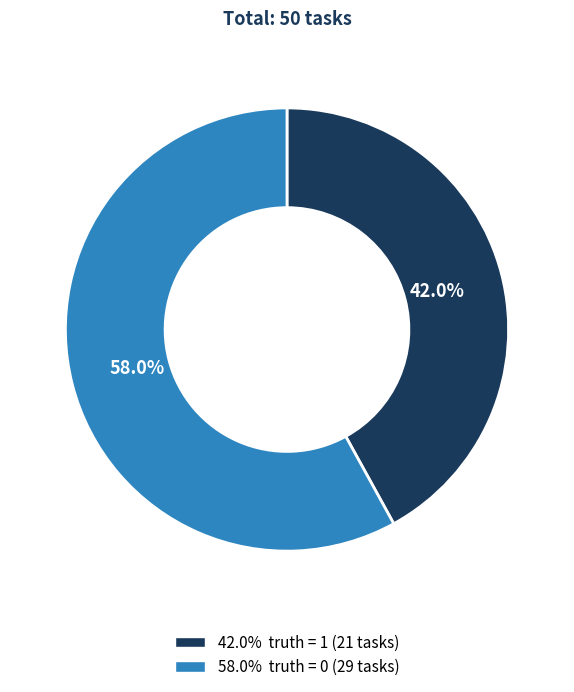

Count the number of slices in the pie.

2